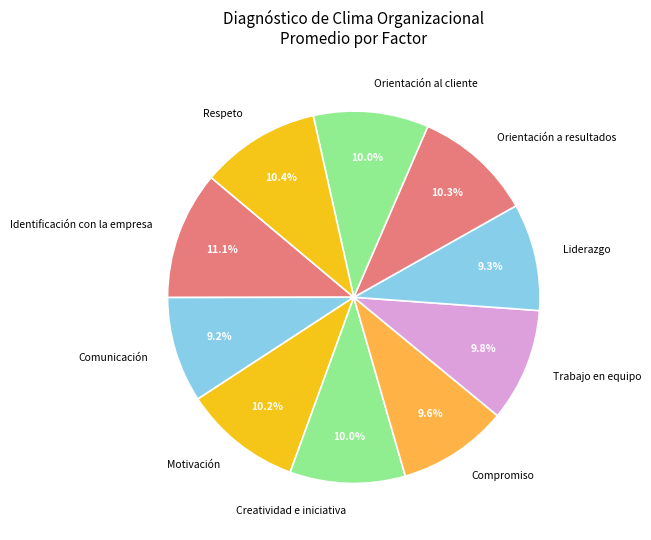

Which category has the biggest portion of the pie?

Identificación con la empresa